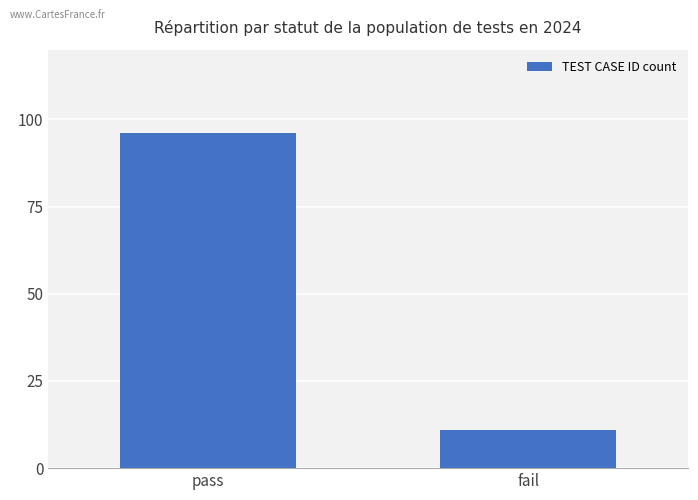

List the labels in order of value, largest first.

pass, fail